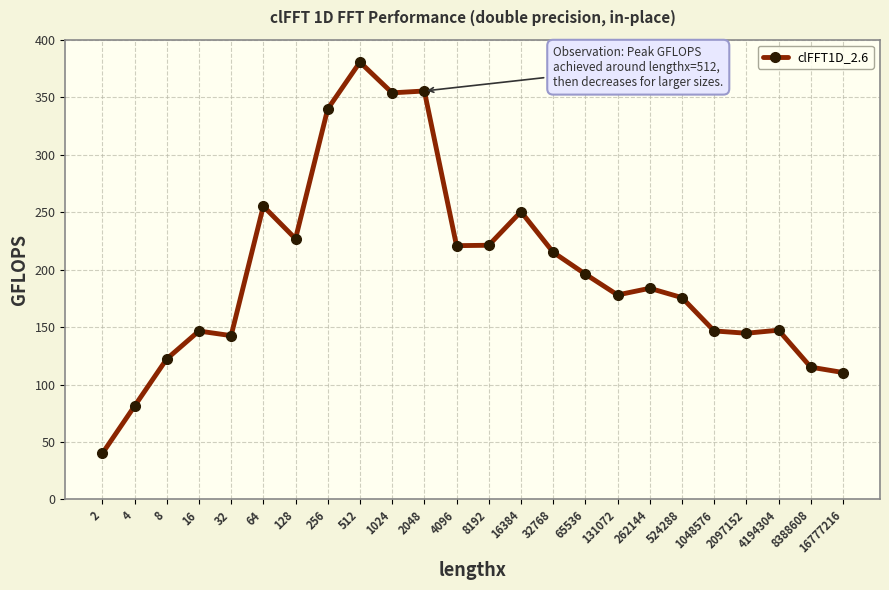

What is the difference between the maximum and second lowest values?

299.3